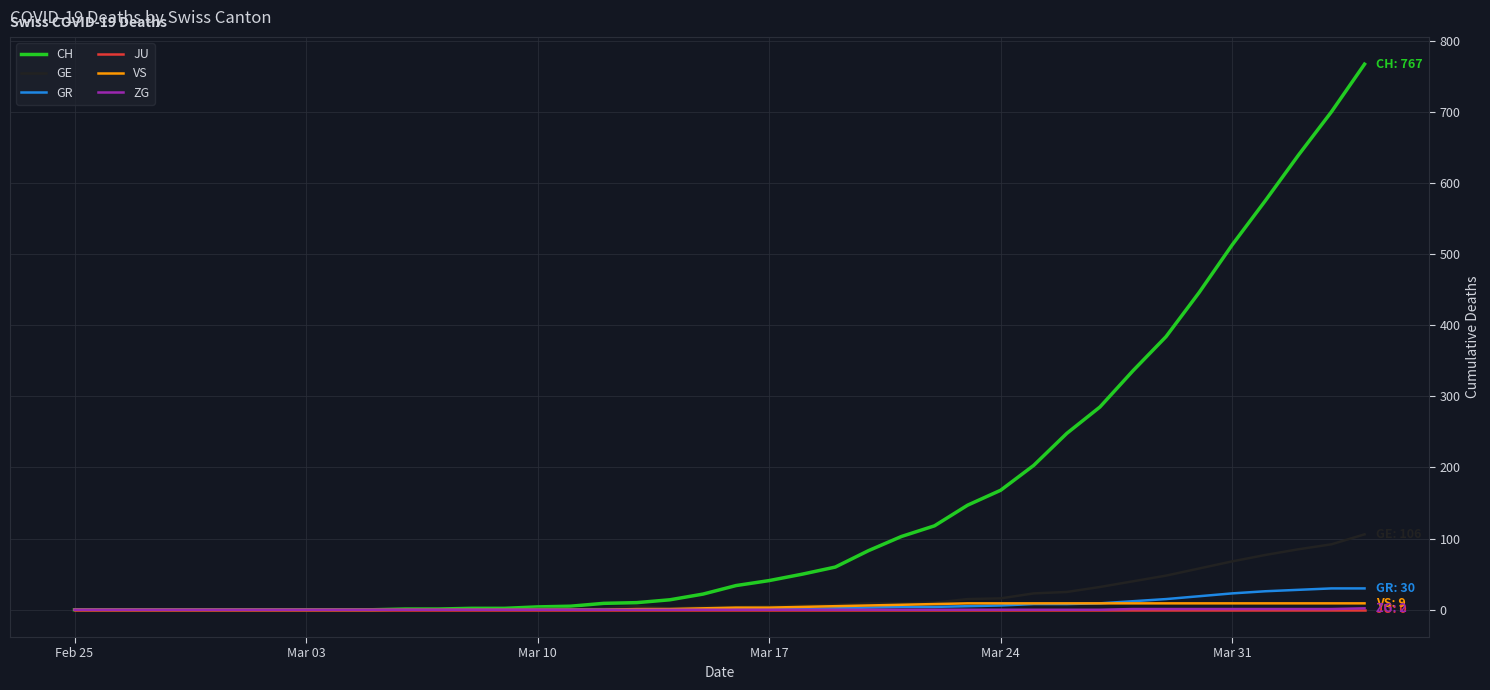

Which series has the largest total across all categories?

CH